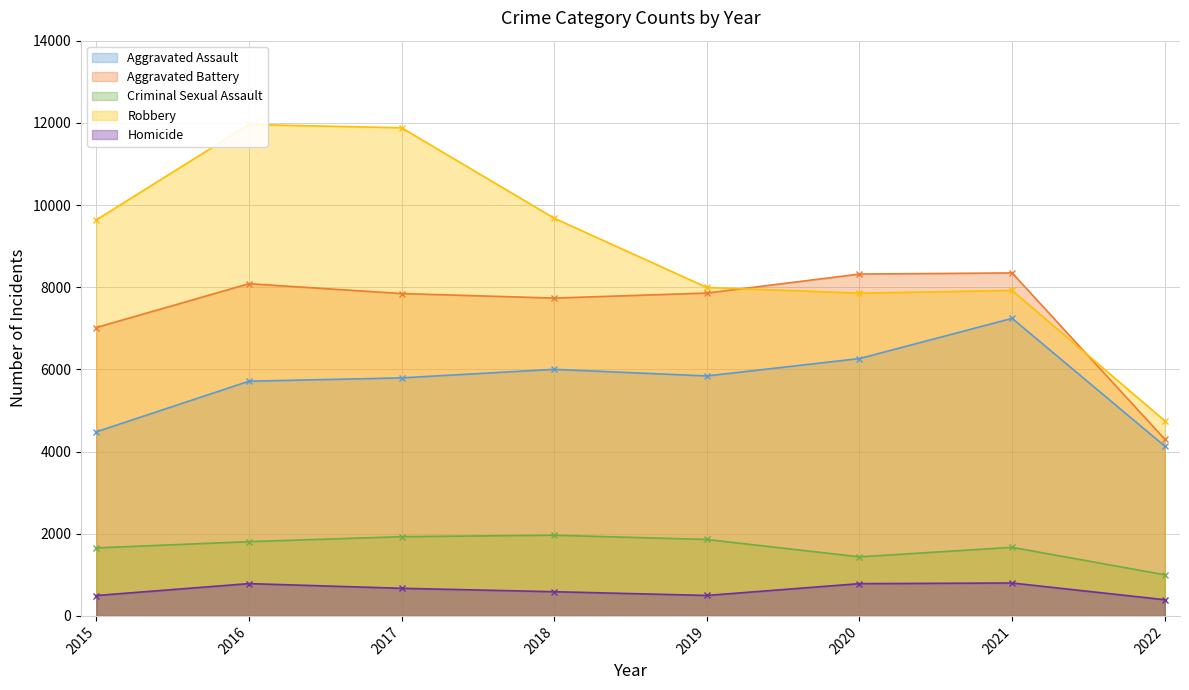

True or false: Criminal Sexual Assault and Robbery intersect in this chart.

False